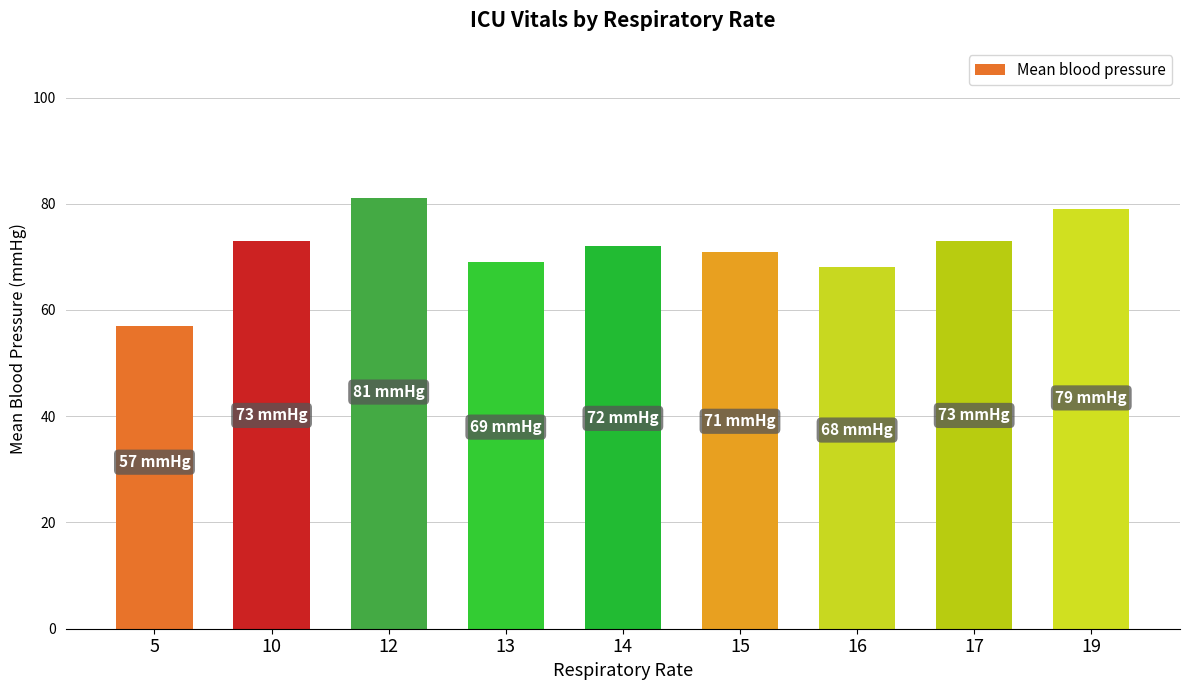

Which label corresponds to the largest value in the chart?

12